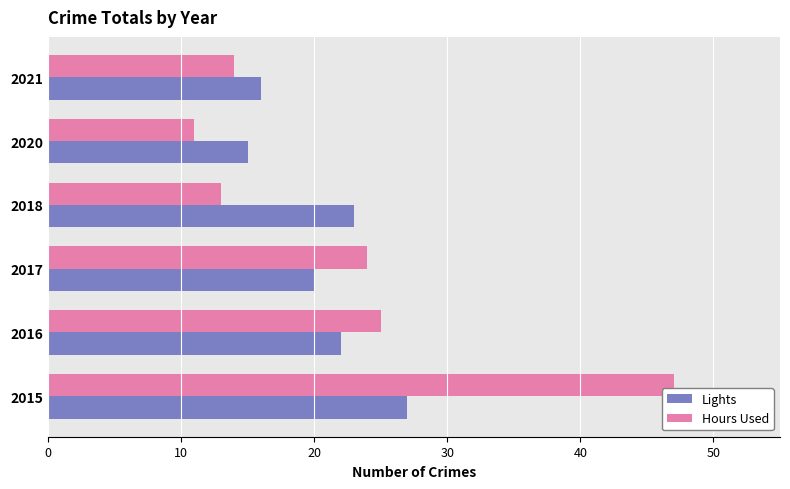

Which category has the lowest value in the Hours Used series?

2020